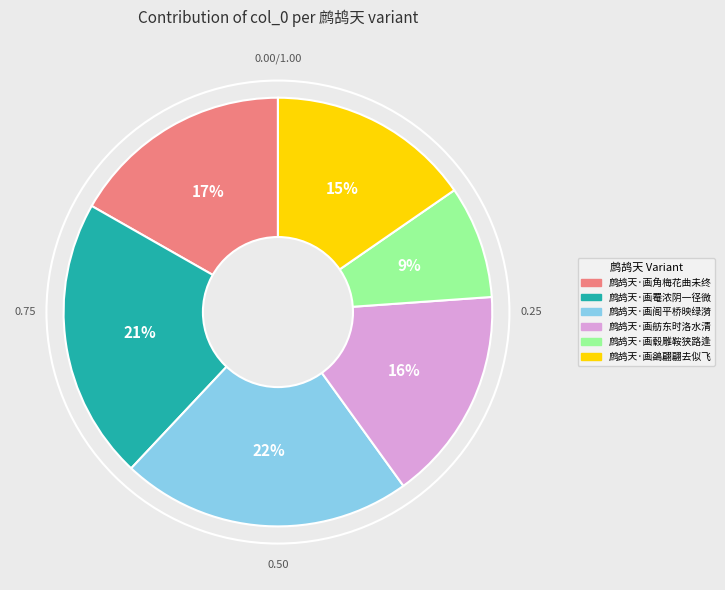

The 鹧鸪天·画舫东时洛水清 slice represents 25% of the pie. True or false?

False